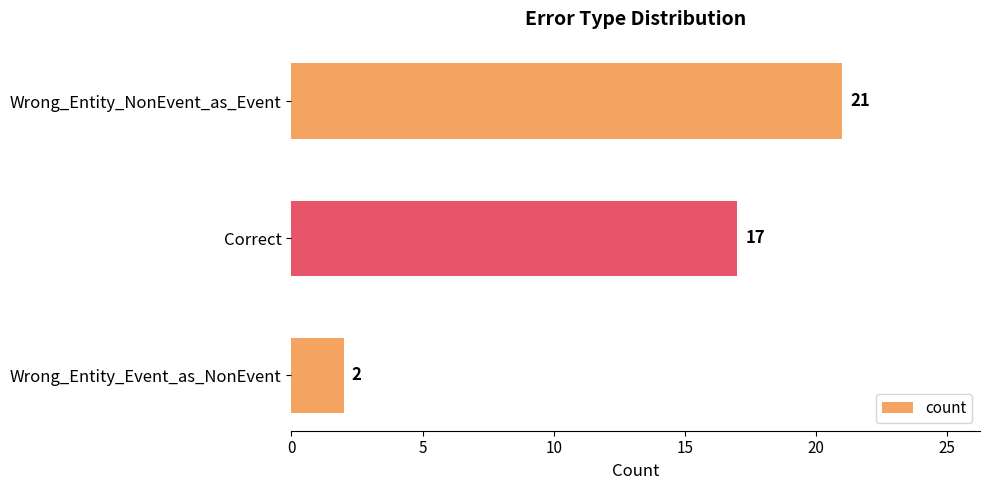

Where is the data nearest to the value 11?

Correct